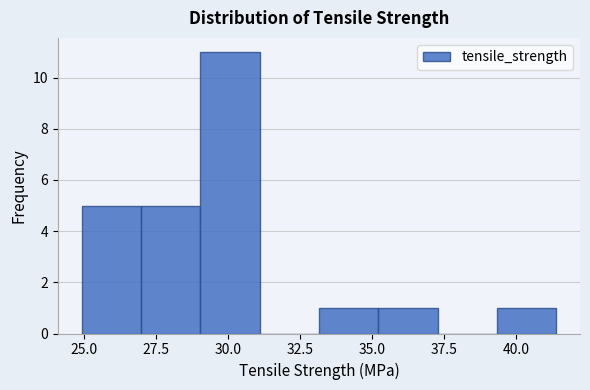

Reading left to right, transcribe this chart: for each bar, give the range it covers on the x-axis and its height. Neither the bar edges nor the heights are printed on the chart, so give them approximately, as read against the axes.

25.0 to 27.0: 5
27.0 to 29.0: 5
29.0 to 31.0: 11
31.0 to 33.0: 0
33.0 to 35.0: 1
35.0 to 37.5: 1
37.5 to 39.5: 0
39.5 to 41.5: 1